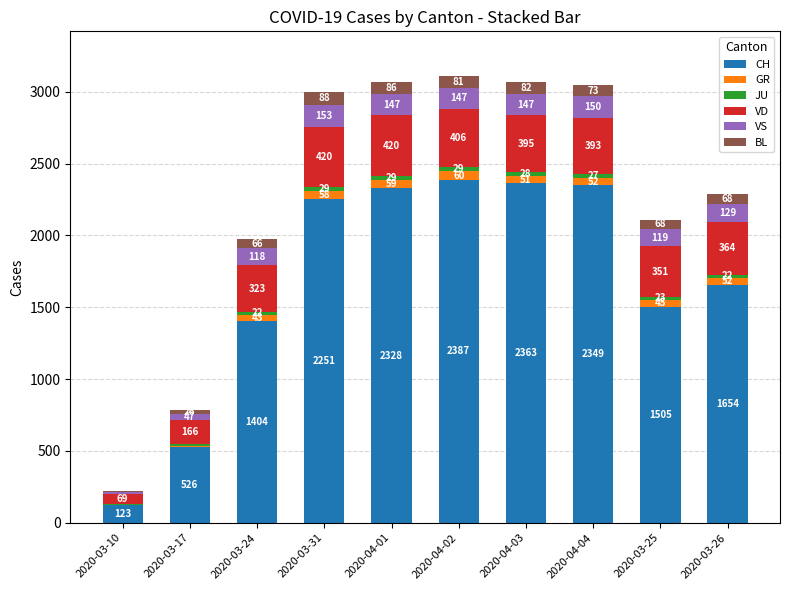

What is the total value across all series at 2020-03-24?

1976